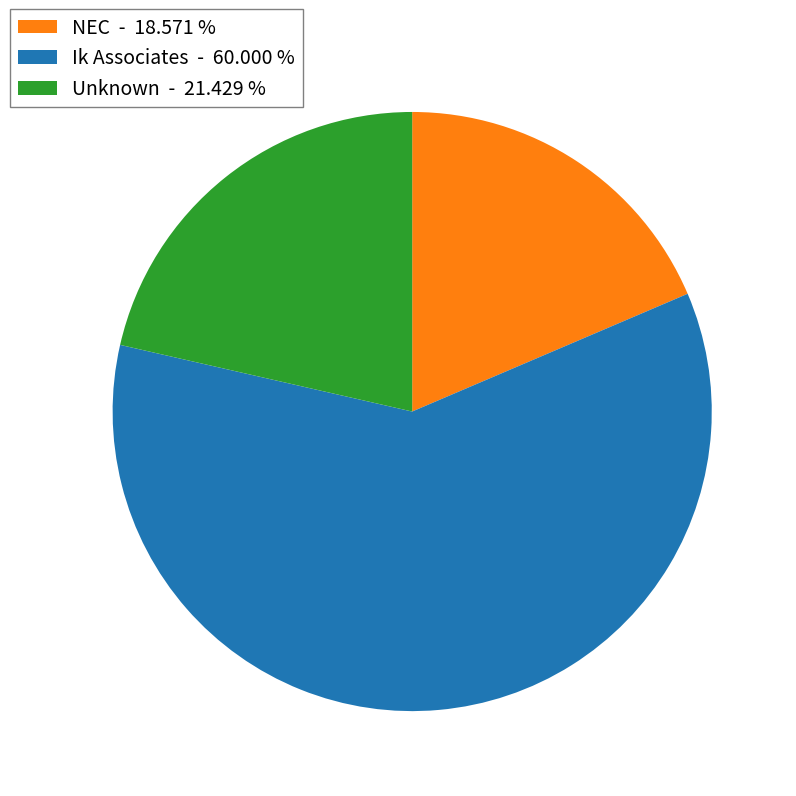

Does Ik Associates - 60.000 % account for over 50% of the chart?

Yes